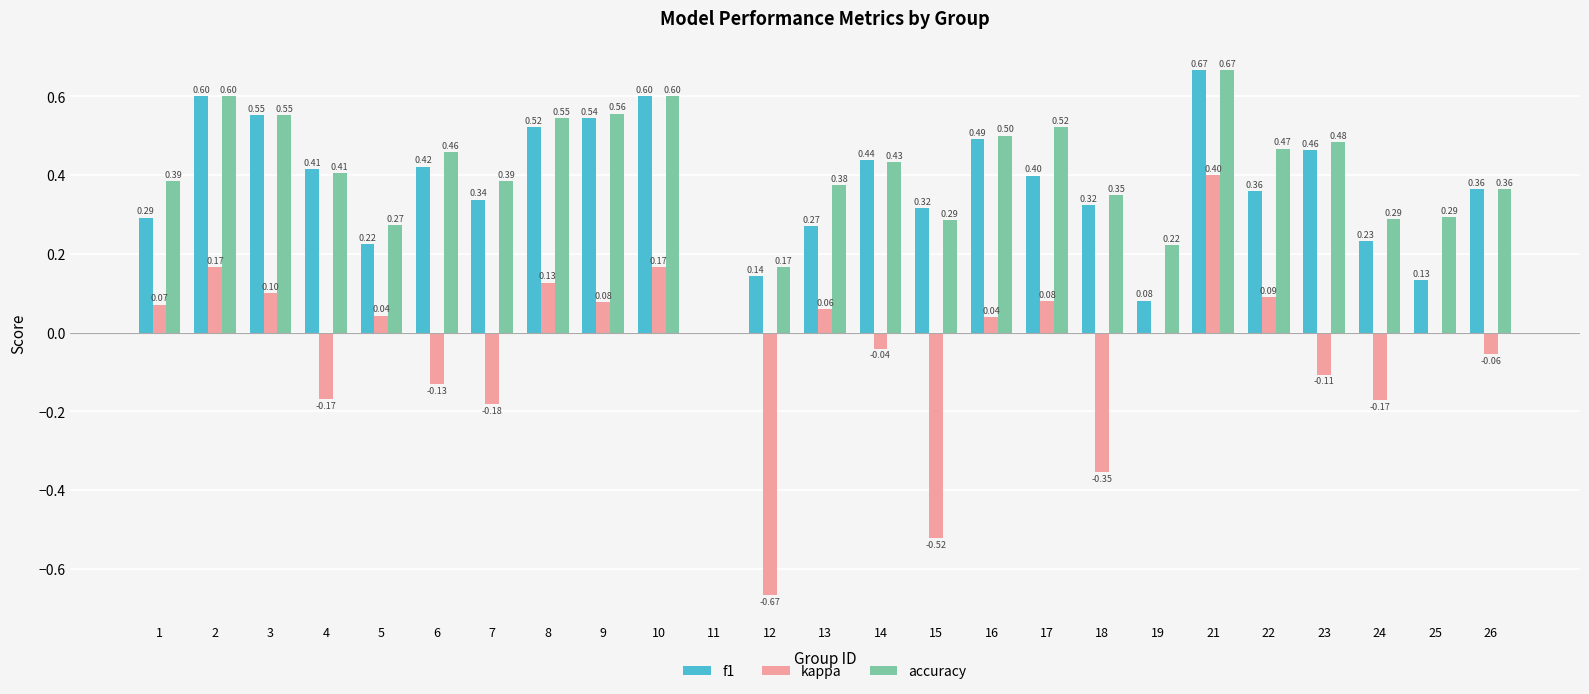

What is the total value across all series at 25?

0.4